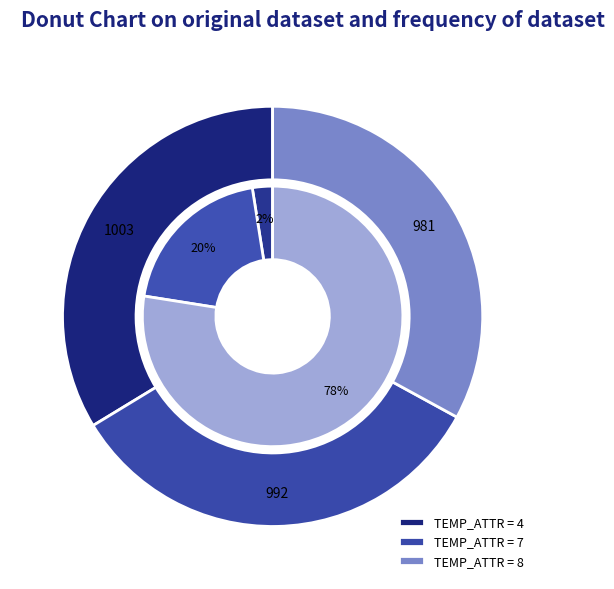

How many slices are in this pie chart?

3